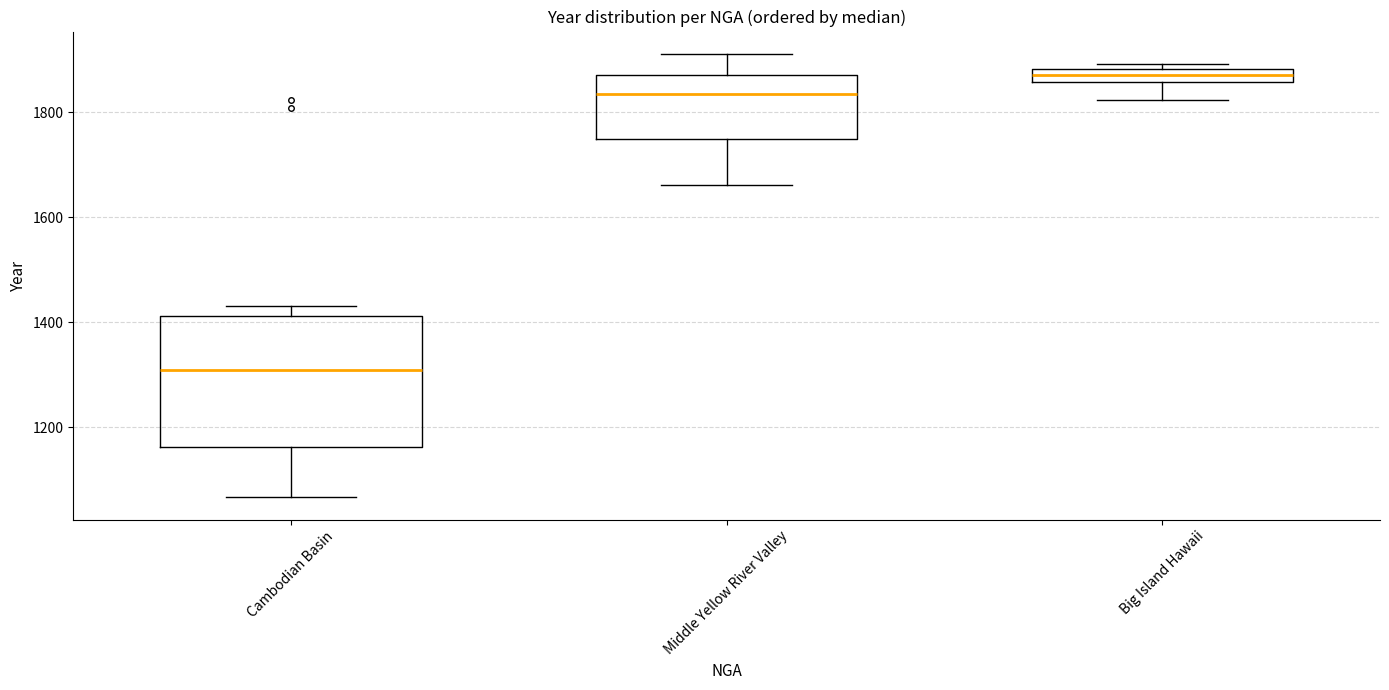

Which box has the lowest median line?

Cambodian Basin